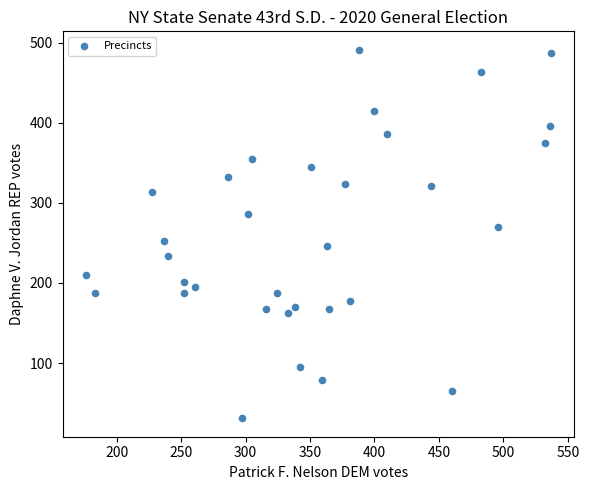

What is the range of Y values (max minus min)?

460